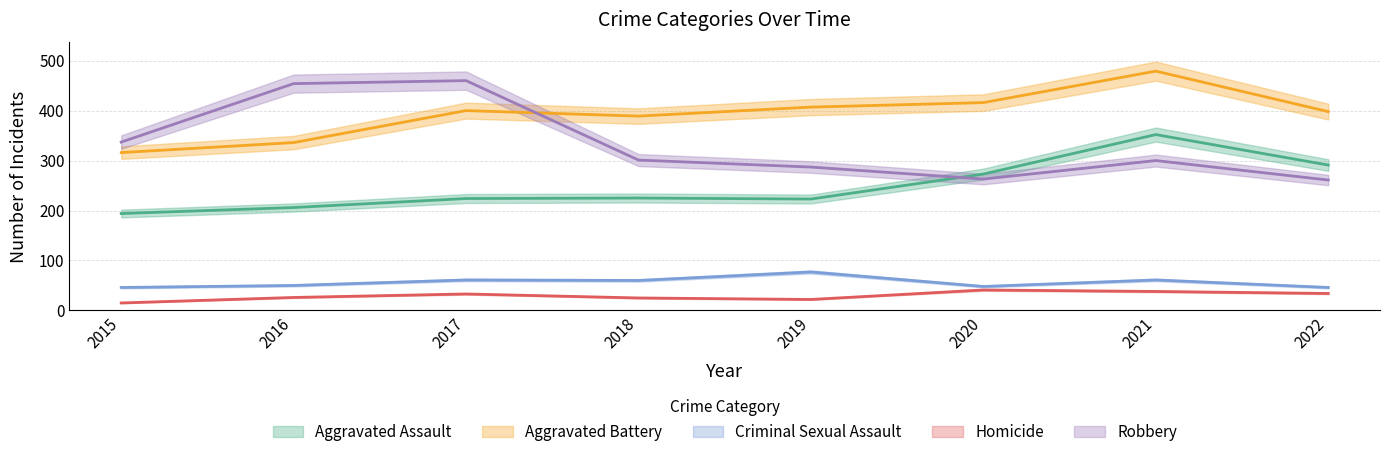

Is this an area chart (filled region under the line)?

No